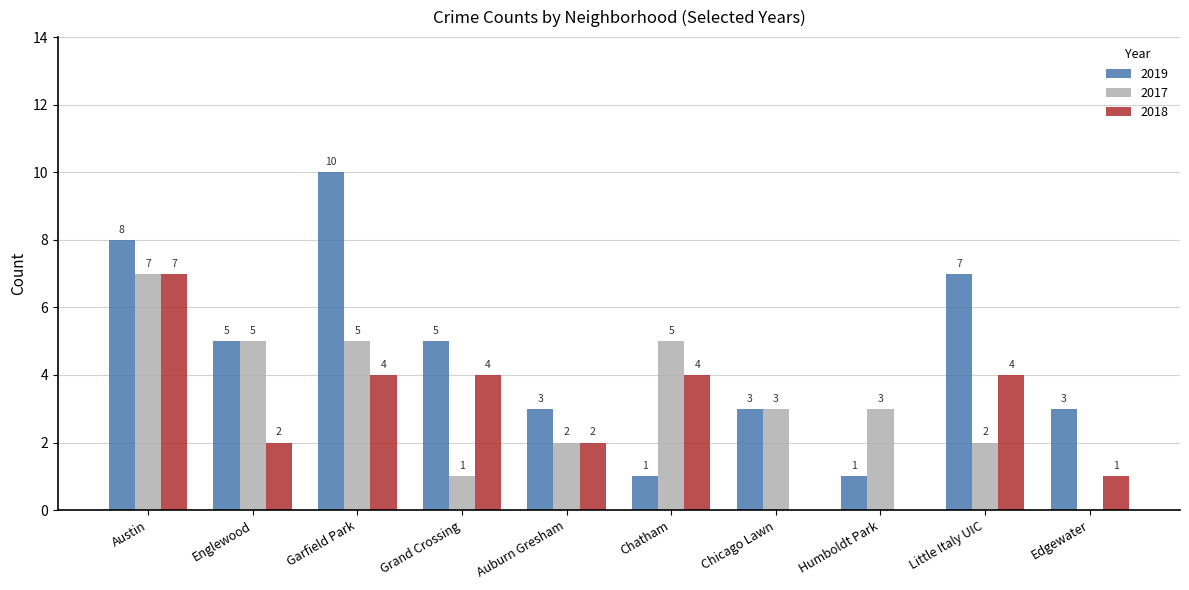

Reading left to right, list all the values displayed in this chart.

2019: 8	5	10	5	3	1	3	1	7	3
2017: 7	5	5	1	2	5	3	3	2	0
2018: 7	2	4	4	2	4	0	0	4	1